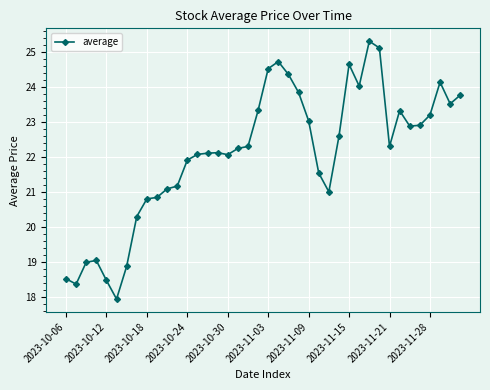

Reading left to right, transcribe all the data shown in this chart.

18.5	18.4	19.0	19.0	18.5	17.9	18.9	20.3	20.8	20.8	21.1	21.2	21.9	22.1	22.1	22.1	22.1	22.2	22.3	23.3	24.5	24.7	24.4	23.8	23.0	21.5	21.0	22.6	24.6	24.0	25.3	25.1	22.3	23.3	22.9	22.9	23.2	24.1	23.5	23.8